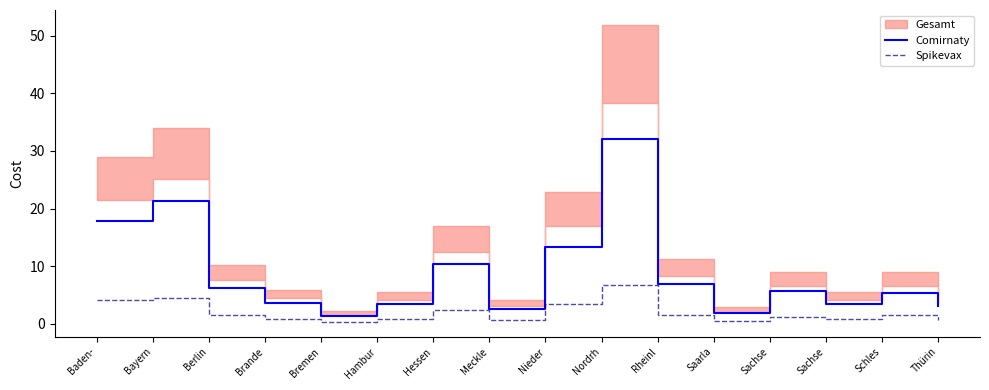

At which label does Spikevax reach its peak?

Nordrh